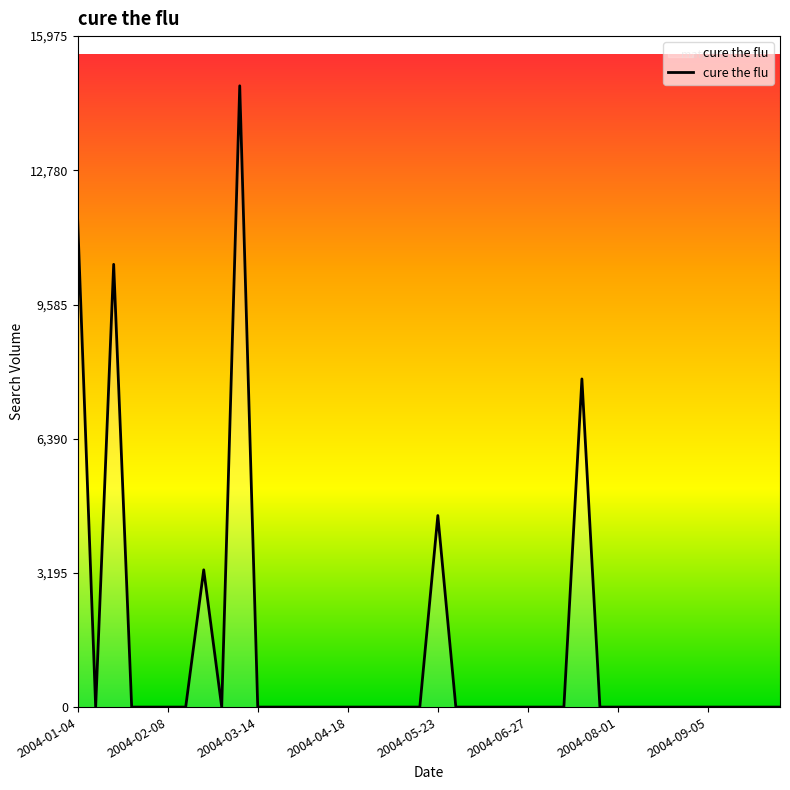

What is the greatest value displayed?

14792.3